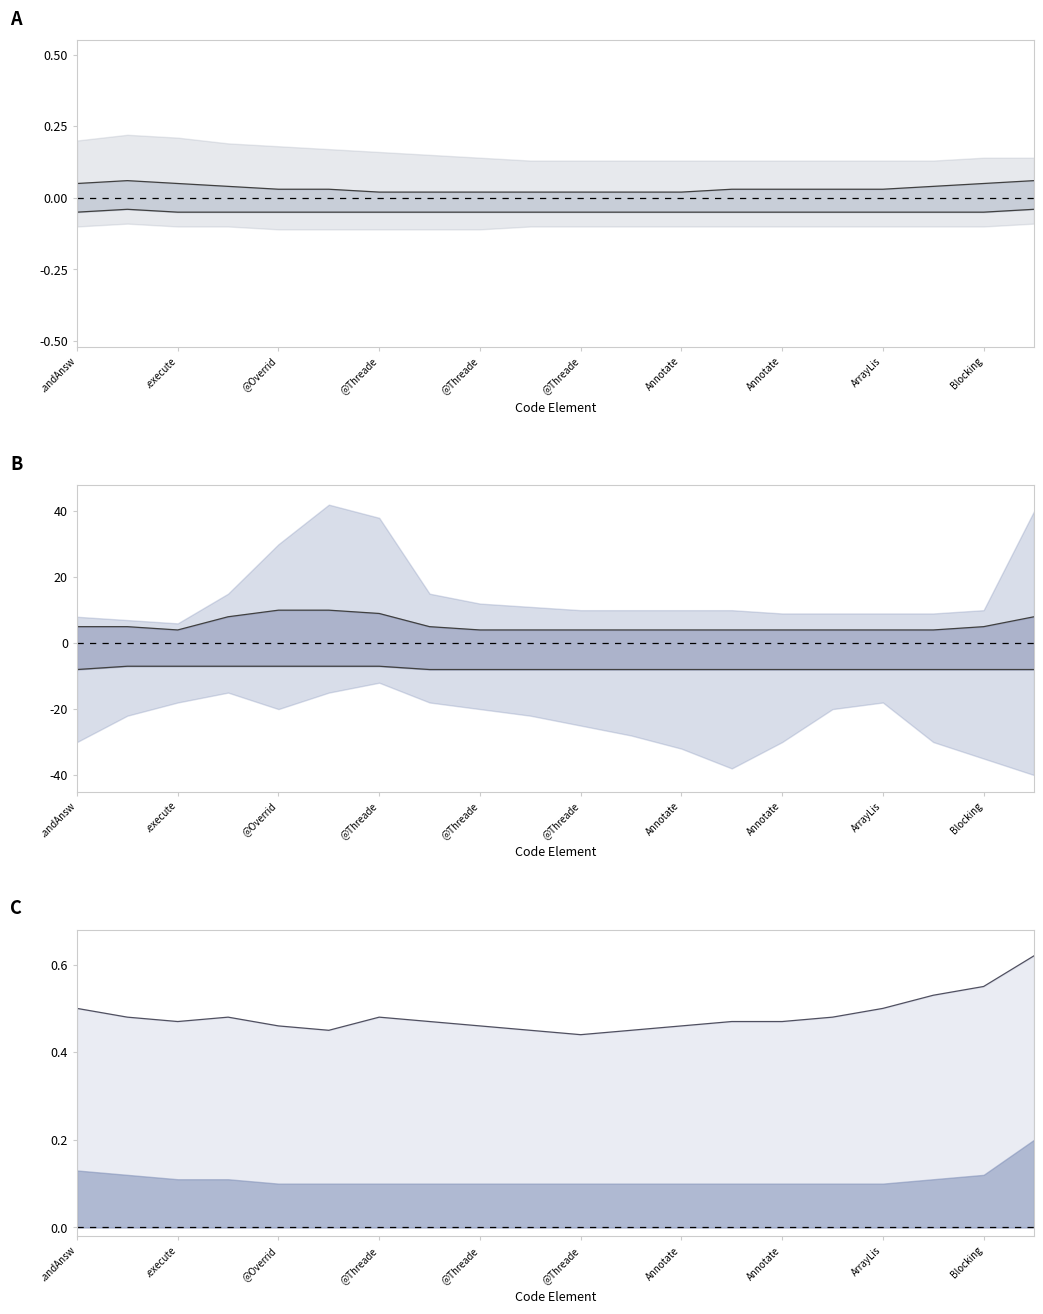

What is the total value across all series at 17?

-3.5